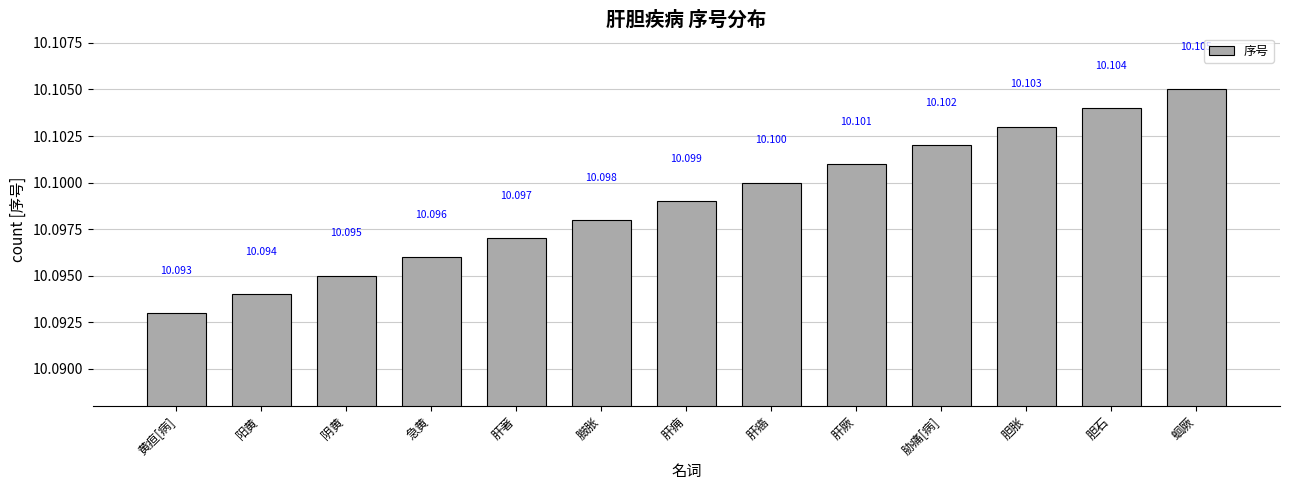

Which label corresponds to the largest value in the chart?

蛔厥